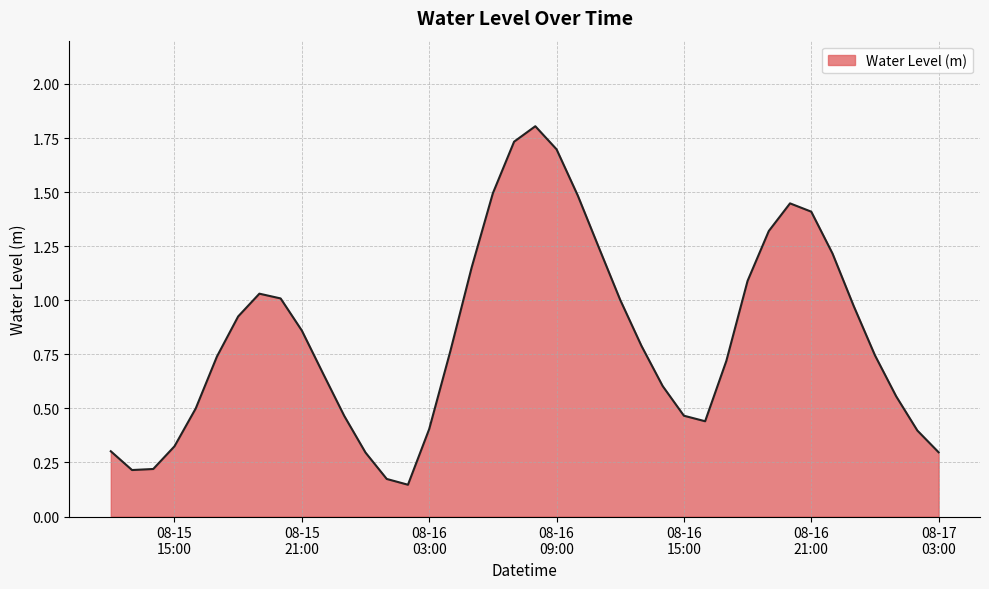

What is the maximum value shown in the chart?

1.8